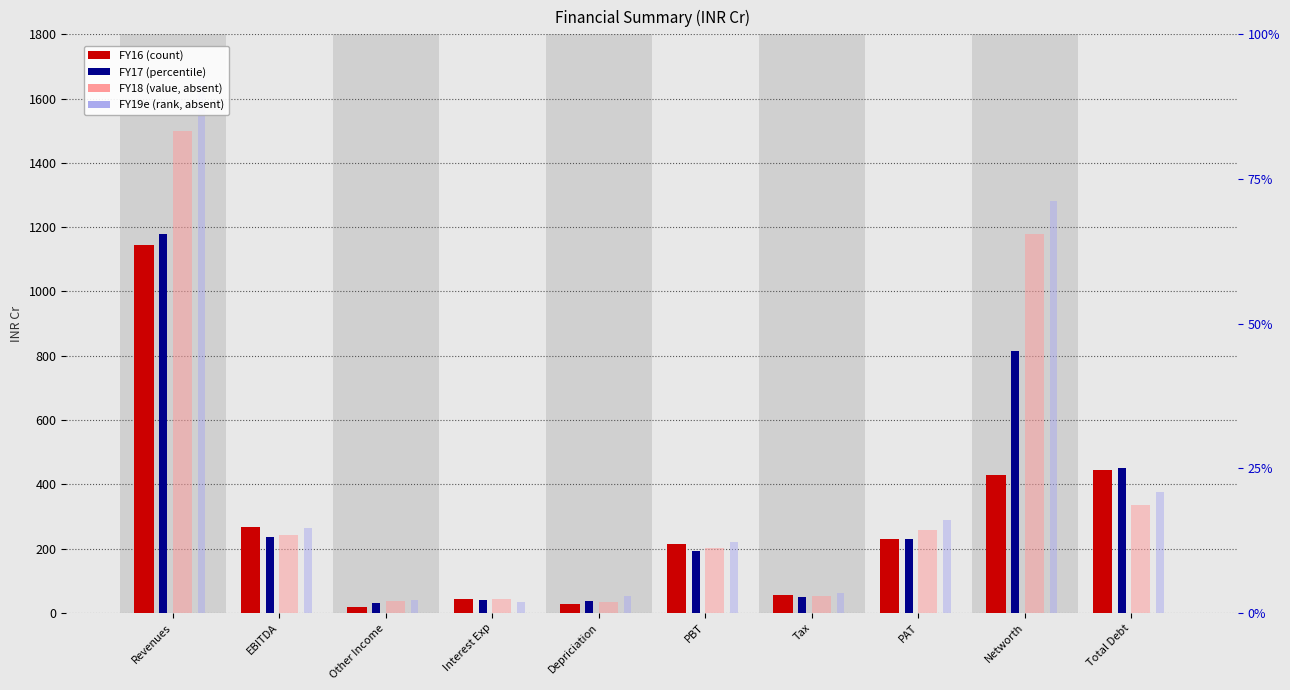

At which label is FY17 closest to 604?

Total Debt